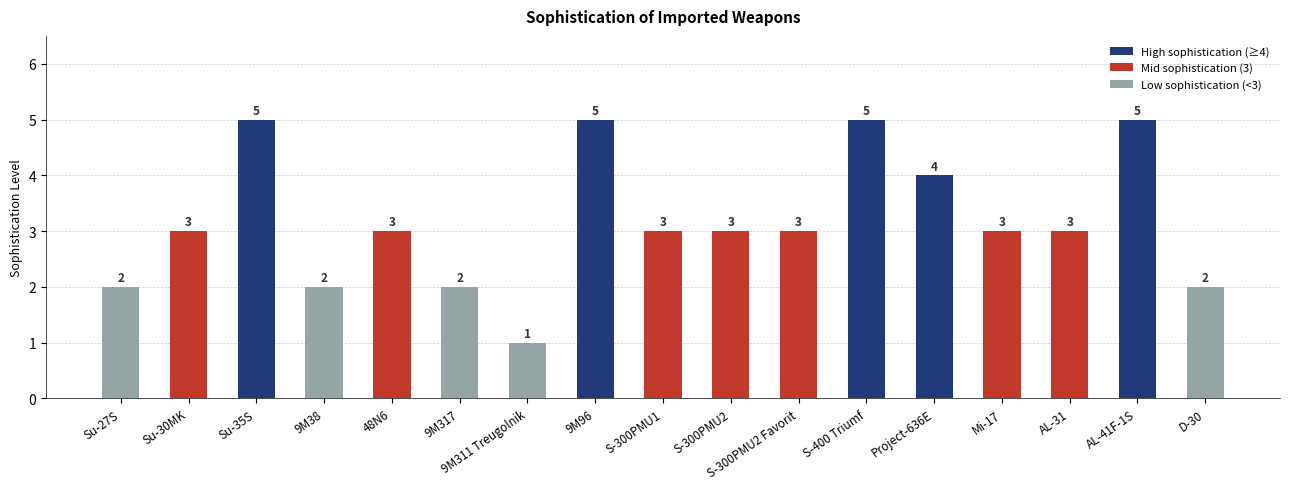

Does the chart contain any negative values?

No